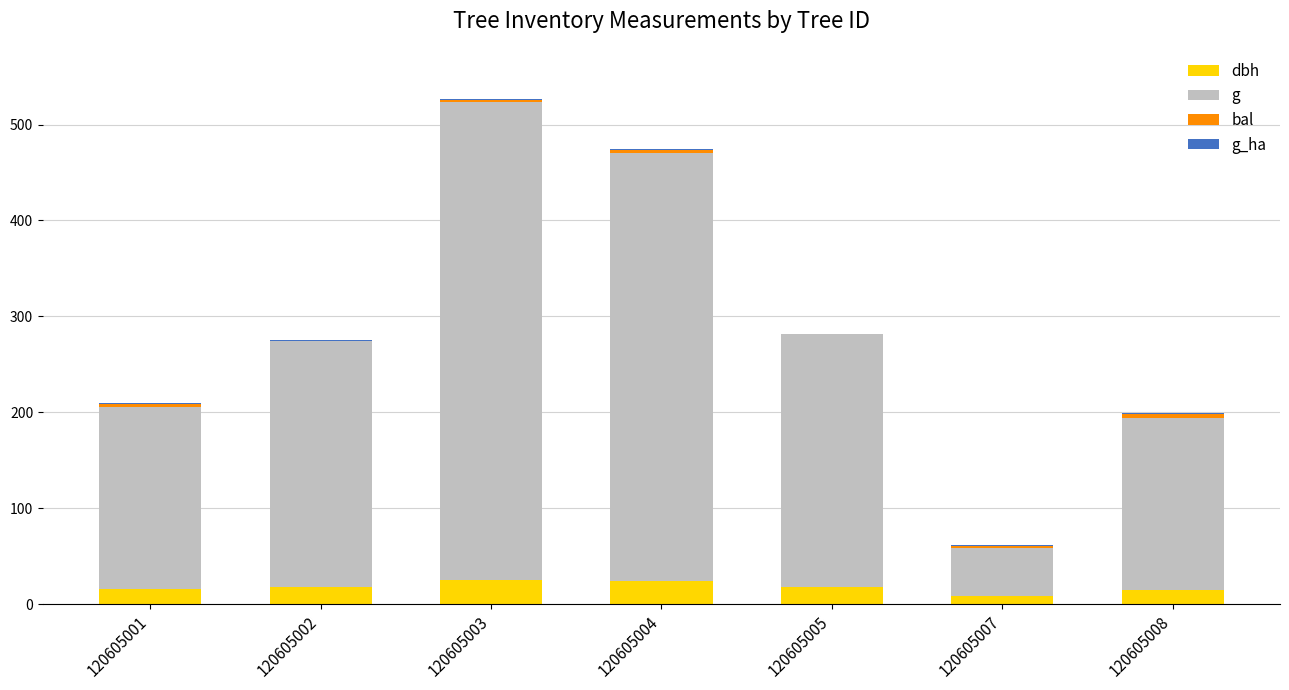

True or false: dbh has a value of 25.2 at 120605003.

True